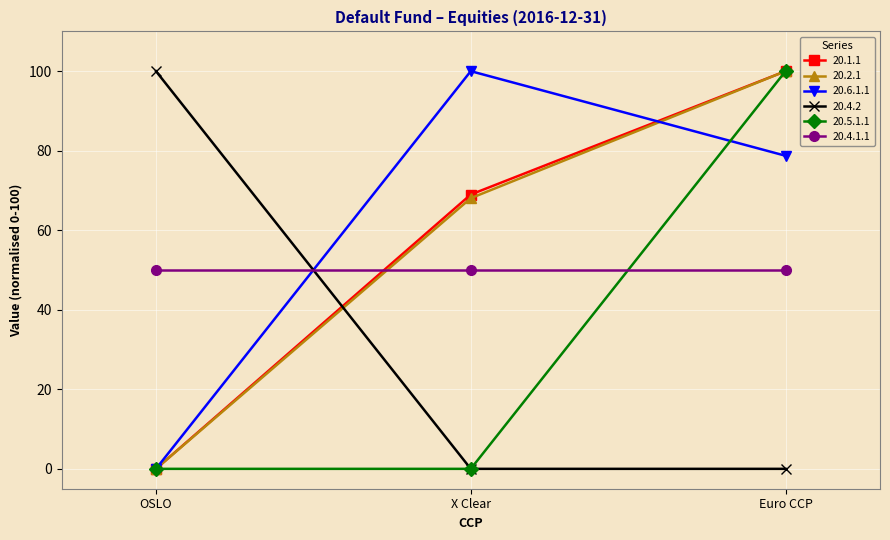

Rank the categories by 20.2.1 value from highest to lowest.

Euro CCP, X Clear, OSLO